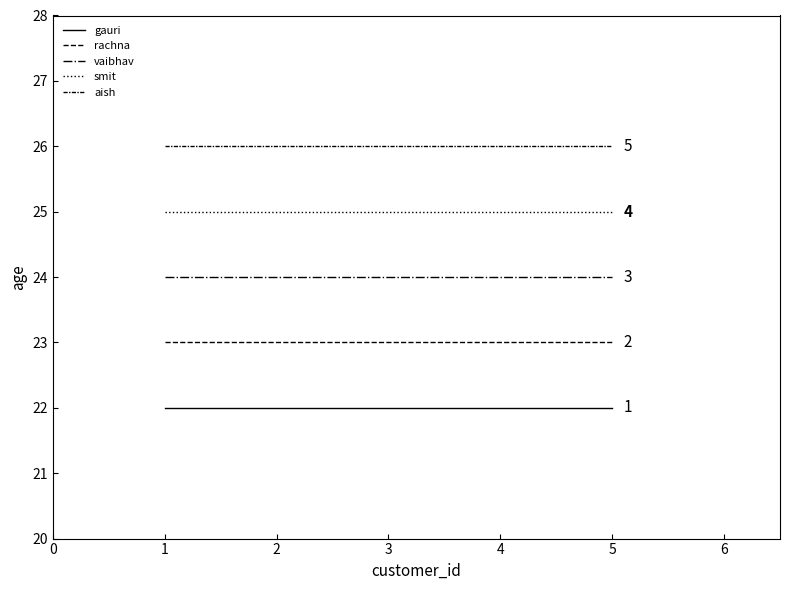

Between 1 and 2, which is larger?

1